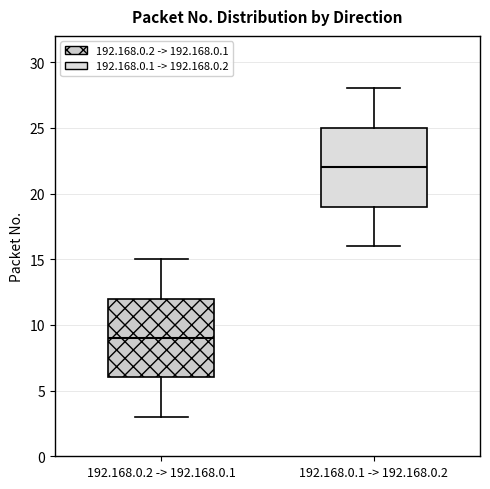

Which box has the lowest median line?

192.168.0.2 -> 192.168.0.1